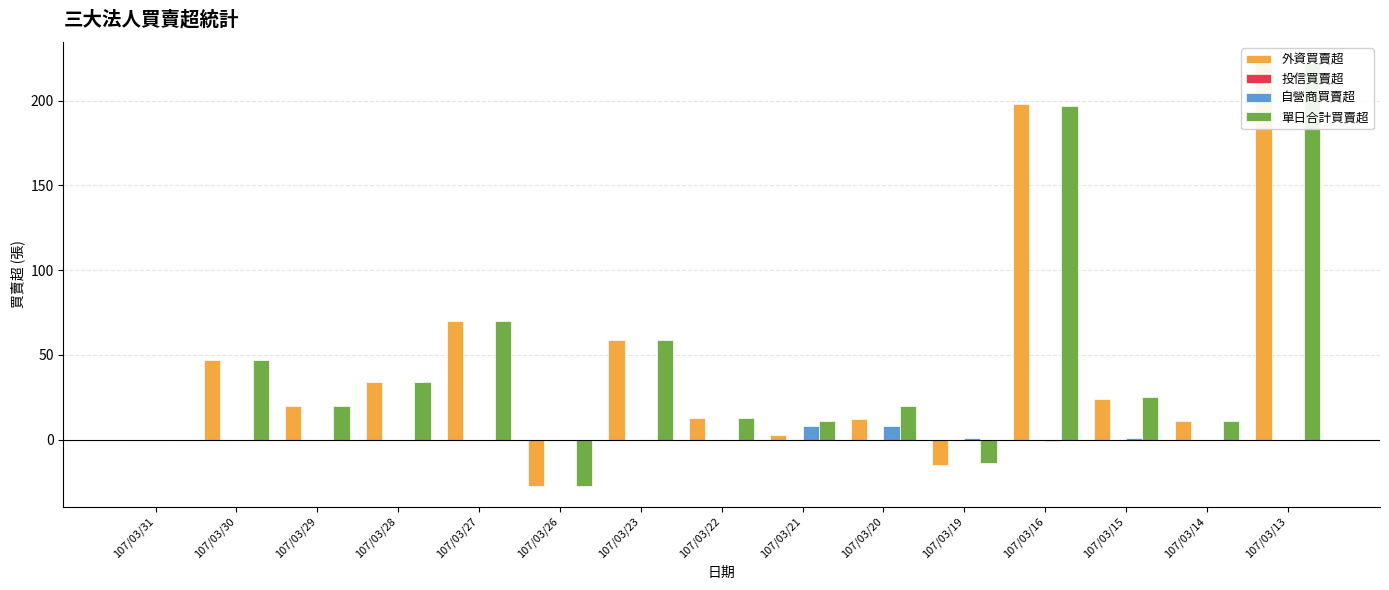

How many groups of bars are there?

15